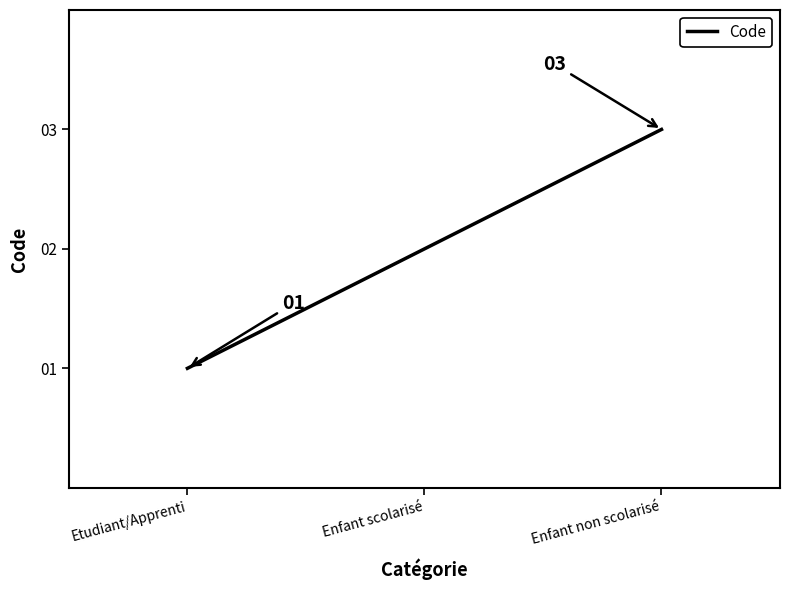

Reading left to right, extract all data points from this chart.

1	2	3